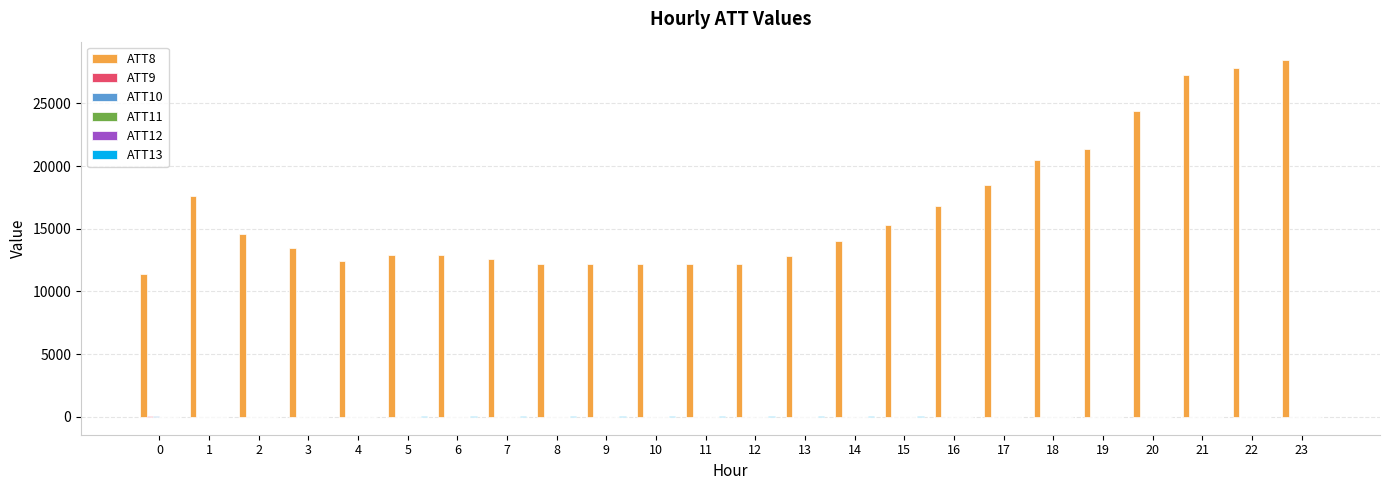

Are the bars grouped side by side (vs. stacked)?

Yes